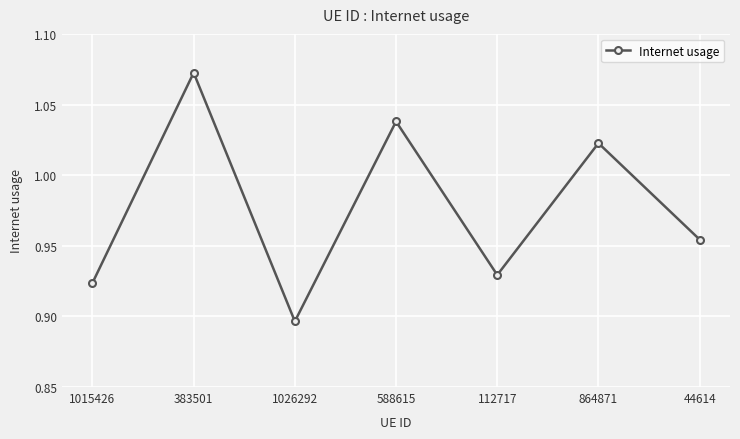

How many interior local peaks (higher than both neighbors) does the data have?

3